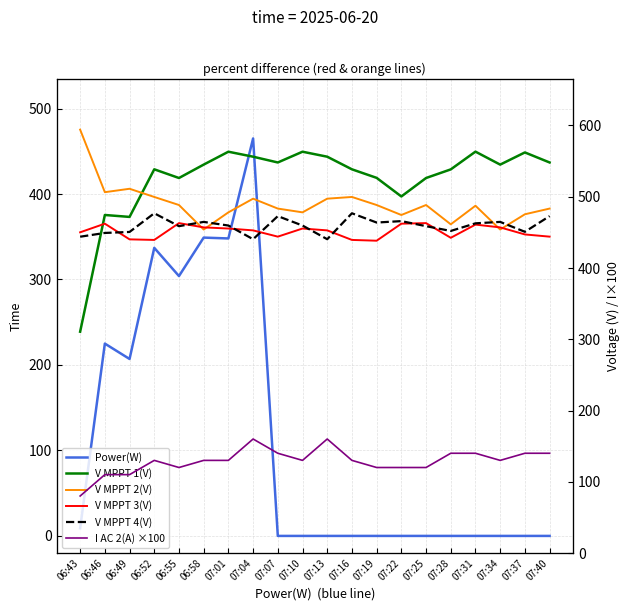

The I AC 2(A) ×100 series shows 206.5 at 06:52. True or false?

False